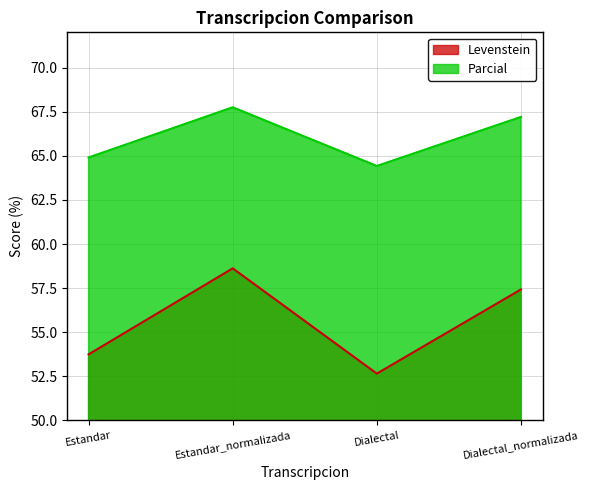

At Dialectal, list the series in order from smallest to largest.

Levenstein, Parcial